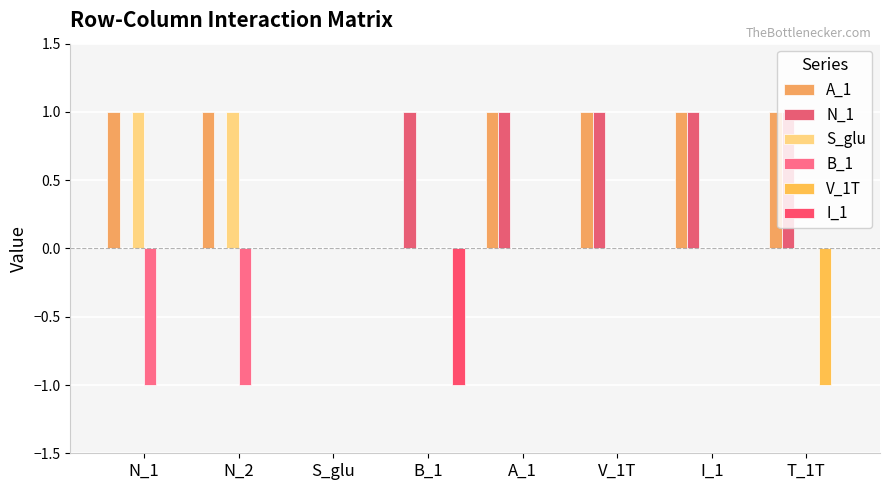

Reading right to left, what are all the values shown in this chart?

A_1: T_1T=1	I_1=1	V_1T=1	A_1=1	B_1=0	S_glu=0	N_2=1	N_1=1
N_1: T_1T=1	I_1=1	V_1T=1	A_1=1	B_1=1	S_glu=0	N_2=0	N_1=0
S_glu: T_1T=0	I_1=0	V_1T=0	A_1=0	B_1=0	S_glu=0	N_2=1	N_1=1
B_1: T_1T=0	I_1=0	V_1T=0	A_1=0	B_1=0	S_glu=0	N_2=-1	N_1=-1
V_1T: T_1T=-1	I_1=0	V_1T=0	A_1=0	B_1=0	S_glu=0	N_2=0	N_1=0
I_1: T_1T=0	I_1=0	V_1T=0	A_1=0	B_1=-1	S_glu=0	N_2=0	N_1=0